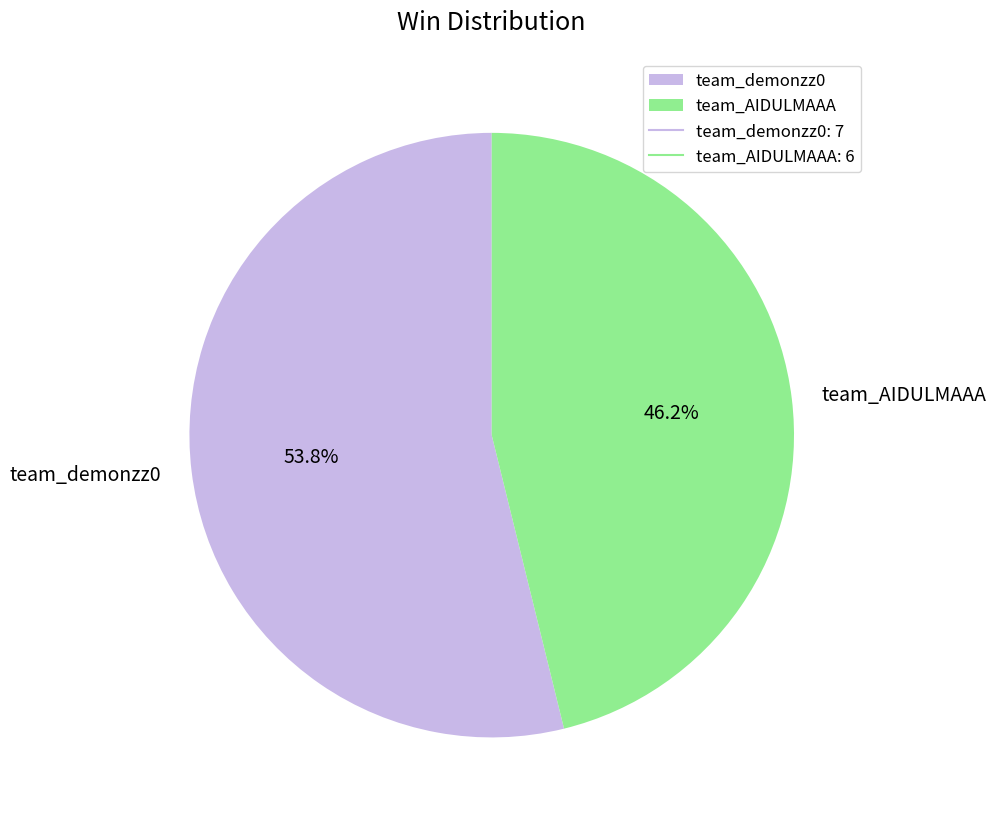

The team_AIDULMAAA slice represents 46% of the pie. True or false?

True